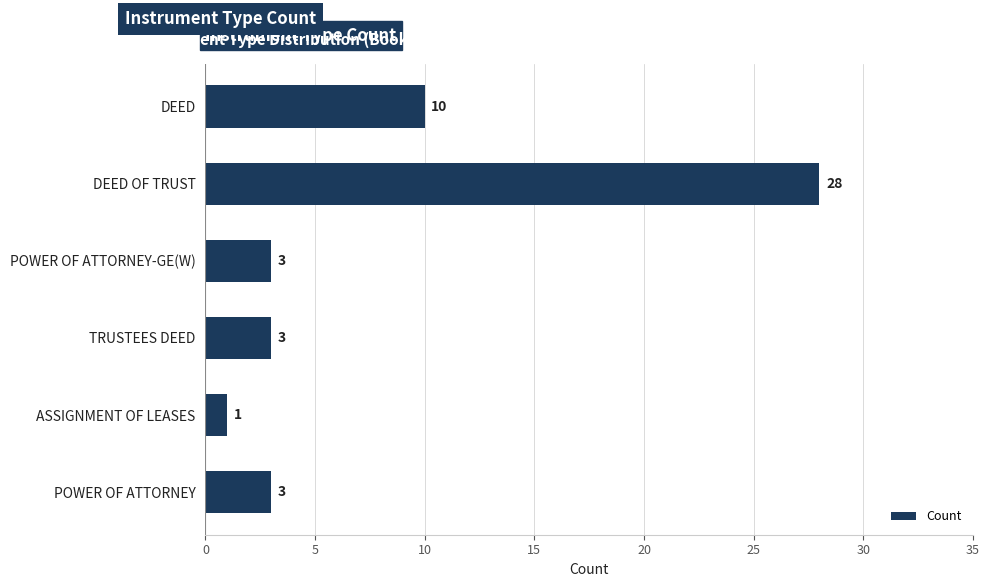

How many values are below 3?

1